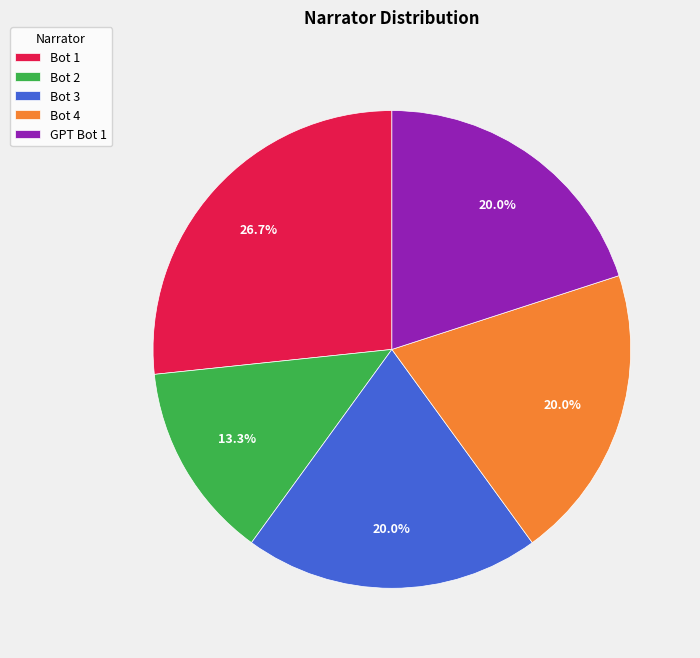

Between Bot 2 and Bot 4, which is larger?

Bot 4